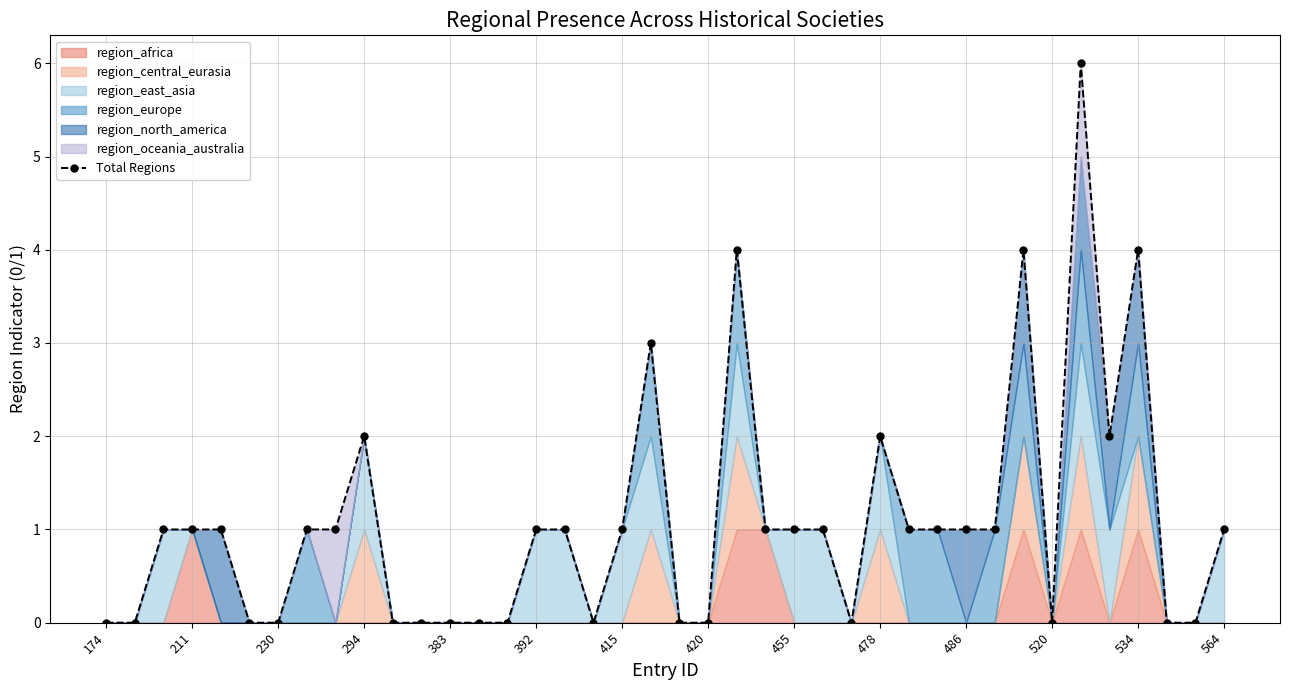

What position from the left is 455?

25